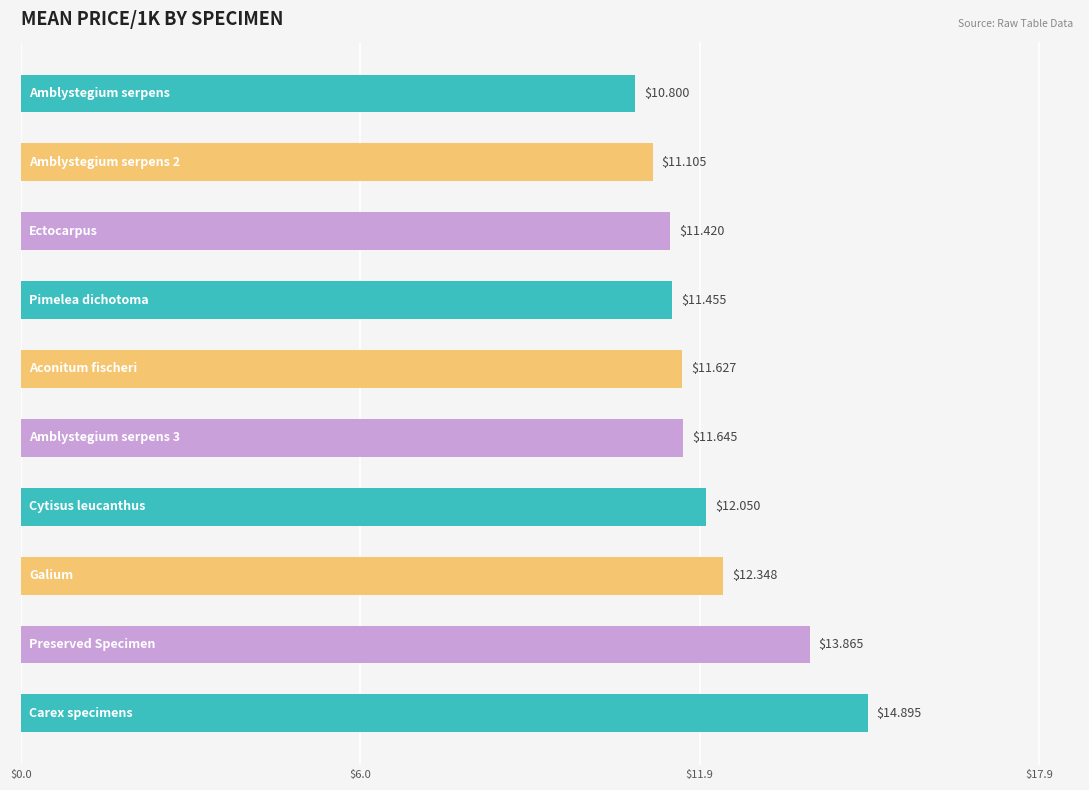

What is the difference between the maximum and minimum values?

4.1